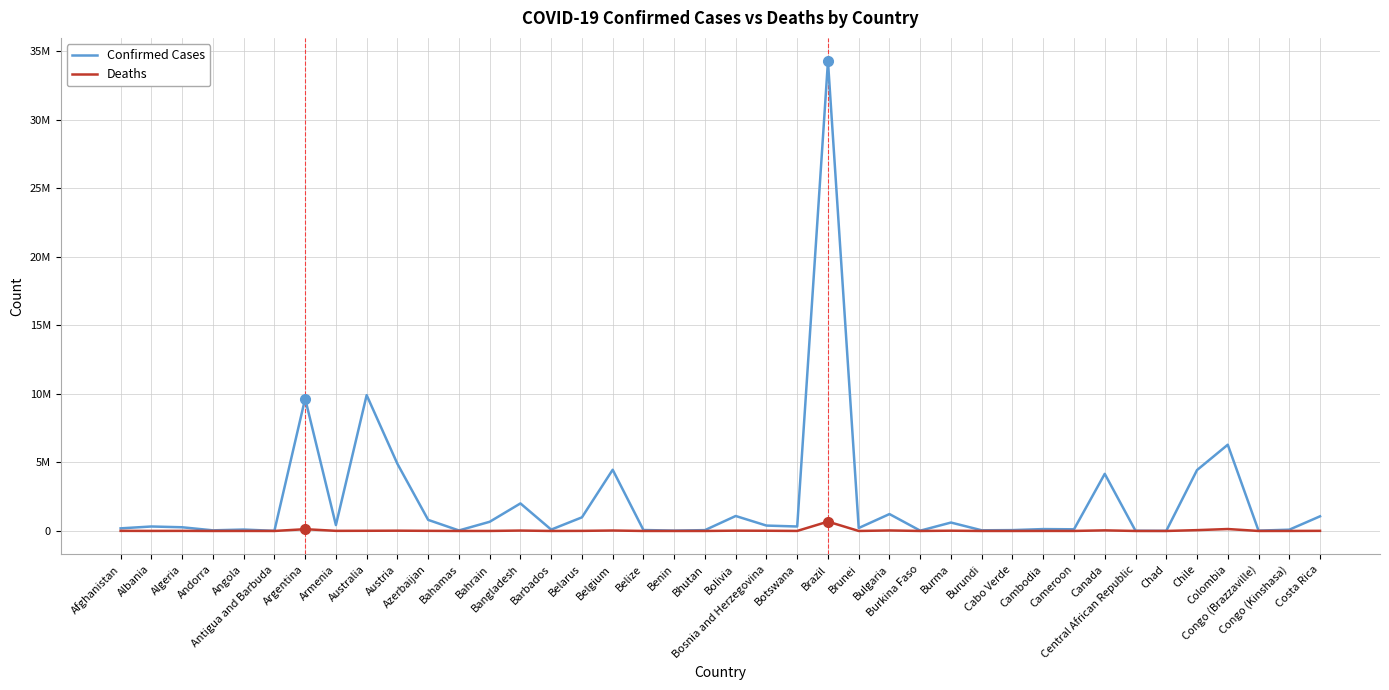

What is the minimum value for Deaths?

21